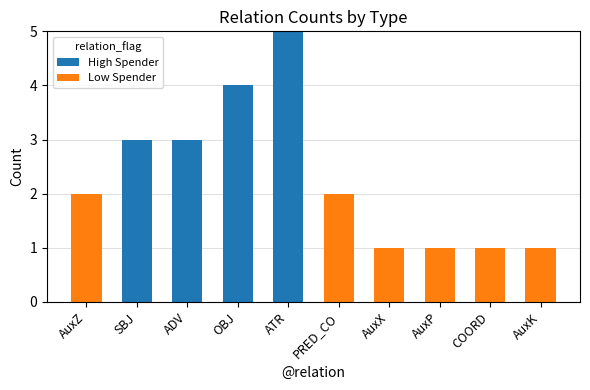

Is it true that High Spender equals 2 at PRED_CO?

False